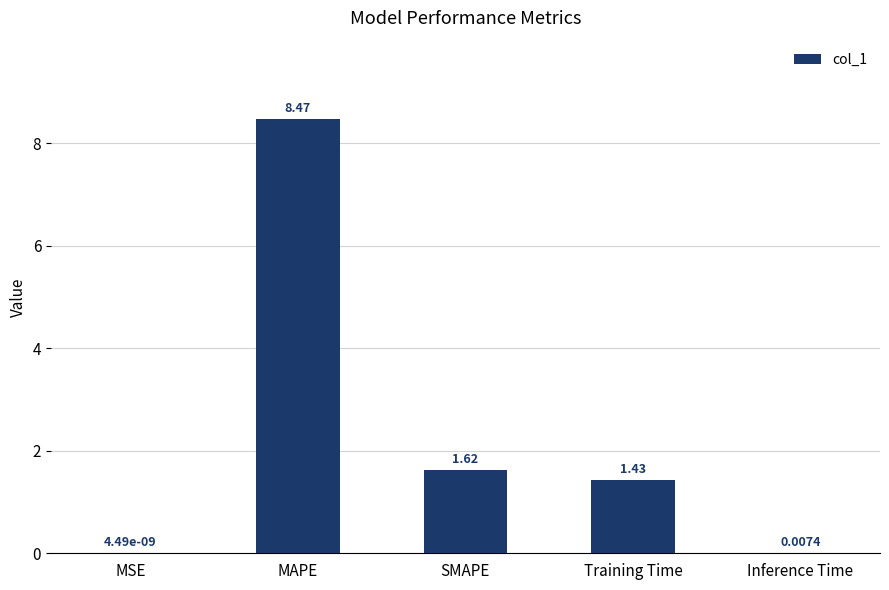

At which label does the data first exceed 1?

MAPE